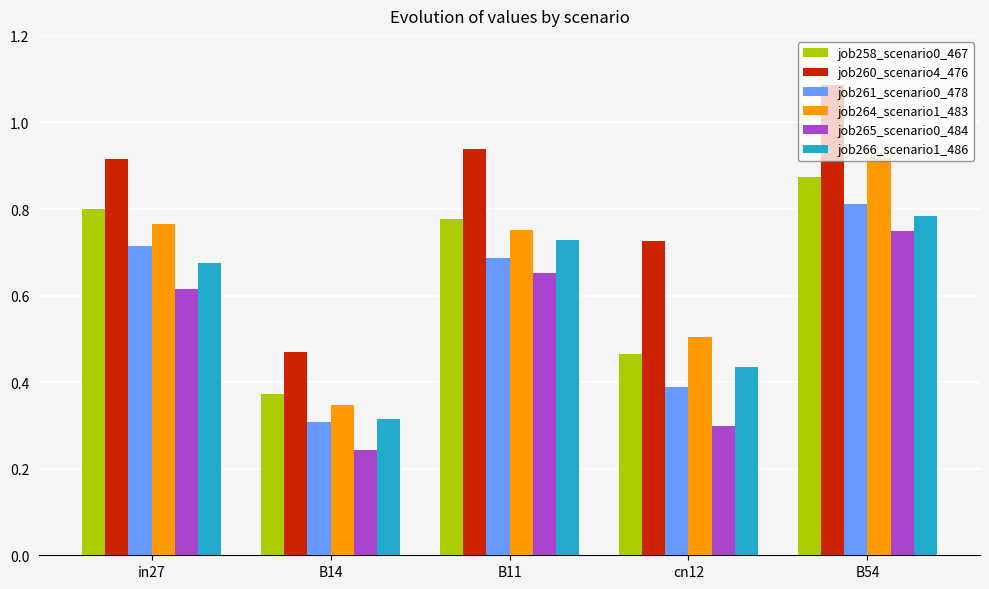

What is the sum of all job264_scenario1_483 values?

3.3